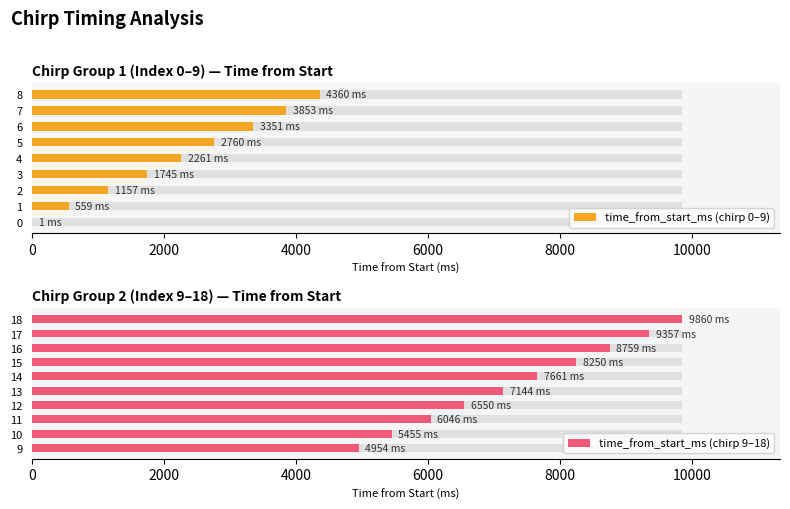

What is the value of the 9th bar from the left?

4360